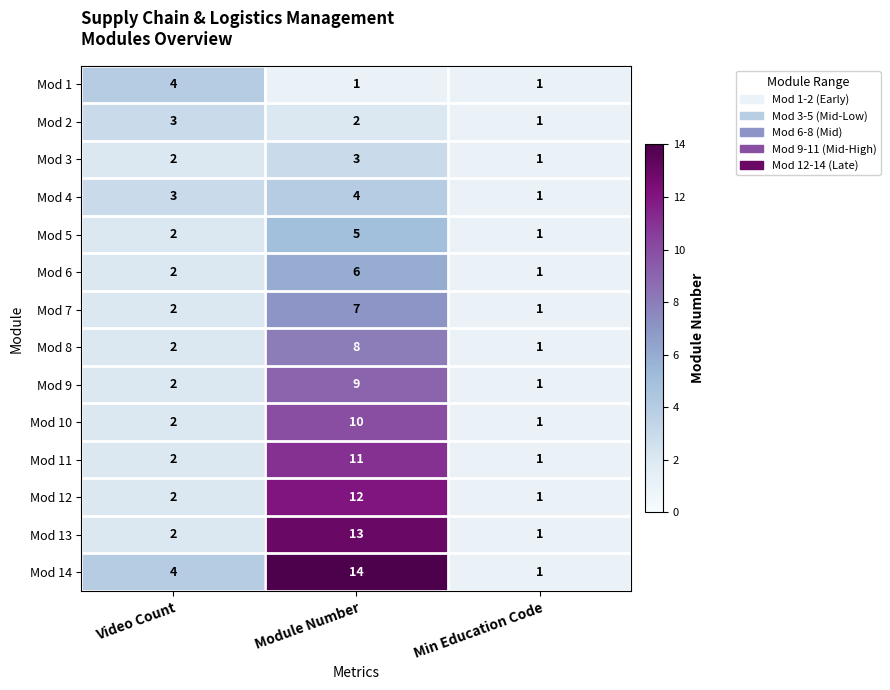

Count the Mod 10 values in the range 1 to 10.

3